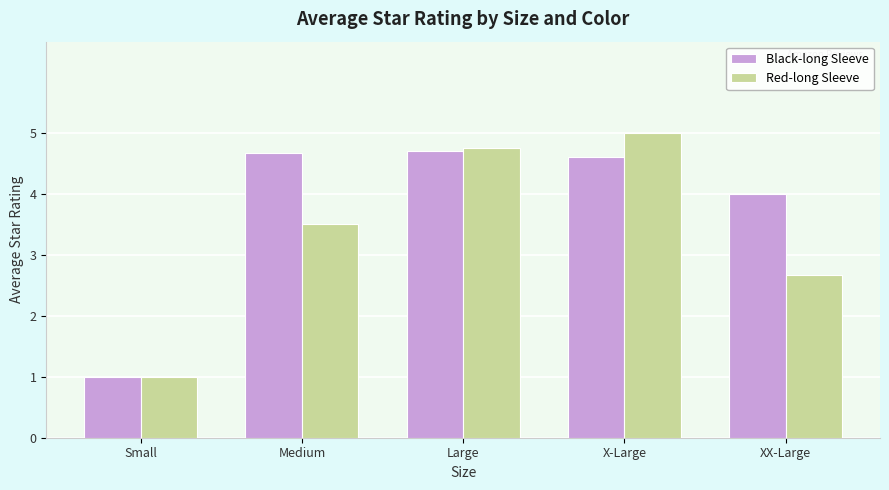

The value of Red-long Sleeve at Small is 1.0. True or false?

True